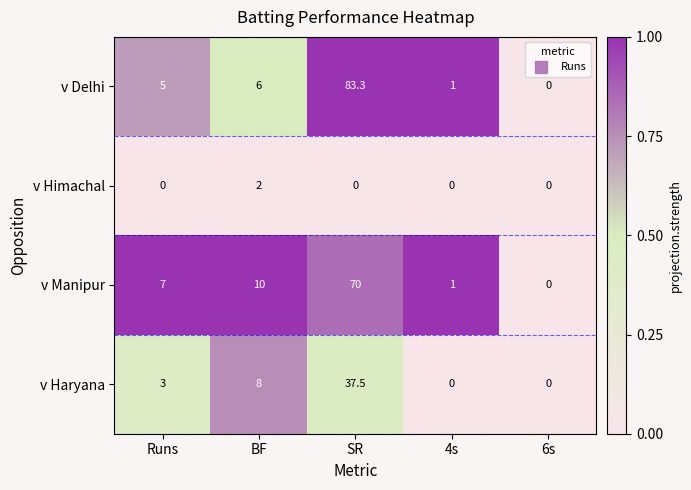

Rank the series by their maximum value, from lowest to highest.

v Himachal, v Haryana, v Manipur, v Delhi